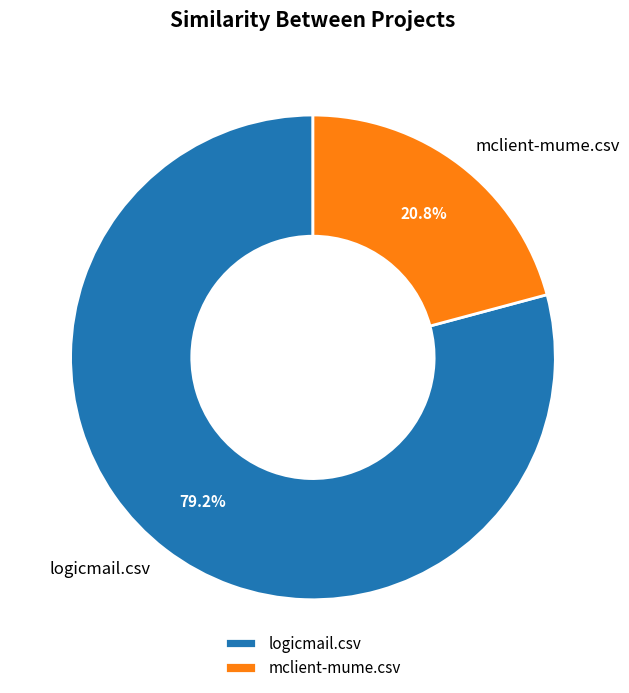

To the nearest percent, what percentage of the pie is logicmail.csv?

79%